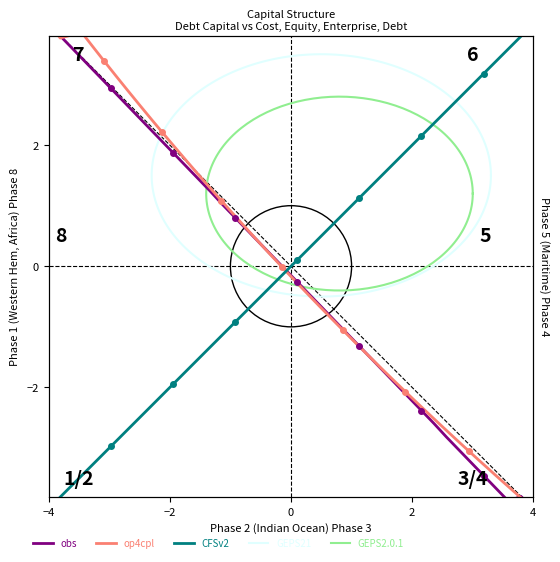

True or false: debt_capital has more than 0 interior local peaks.

False